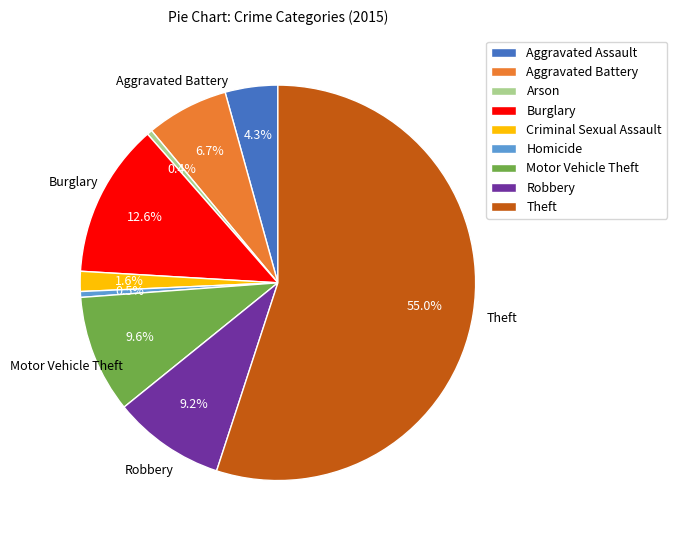

What is the total percentage of Criminal Sexual Assault and Theft?

56.7%